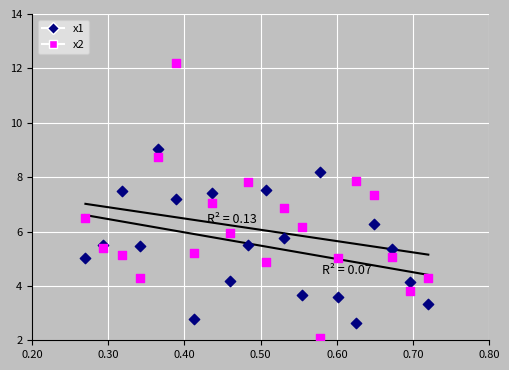

What are all the series names shown in the legend?

x1, x2